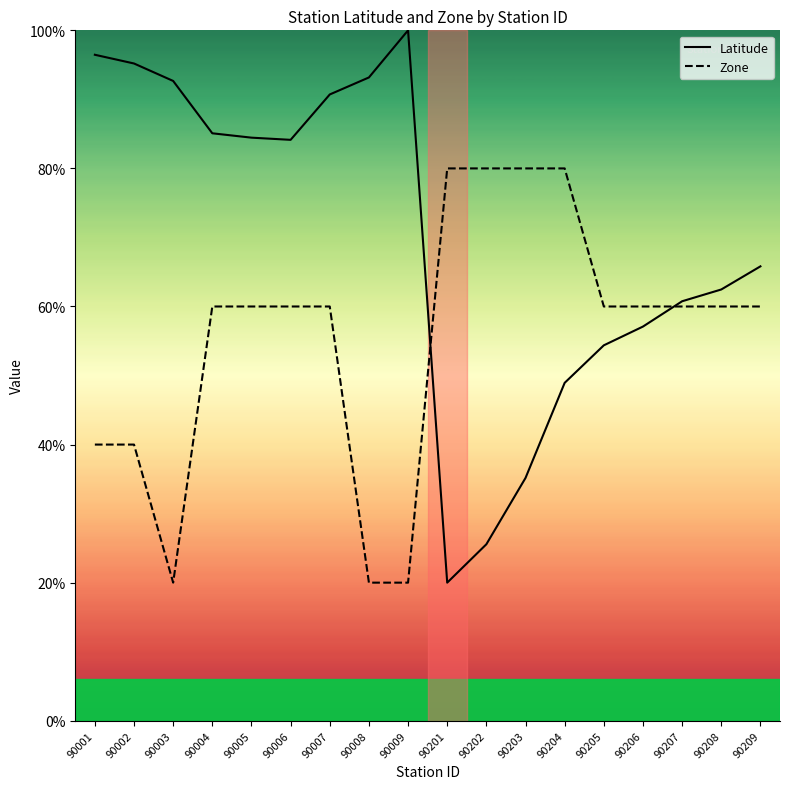

What is the spread (max minus min) of values at 90001?

2.8